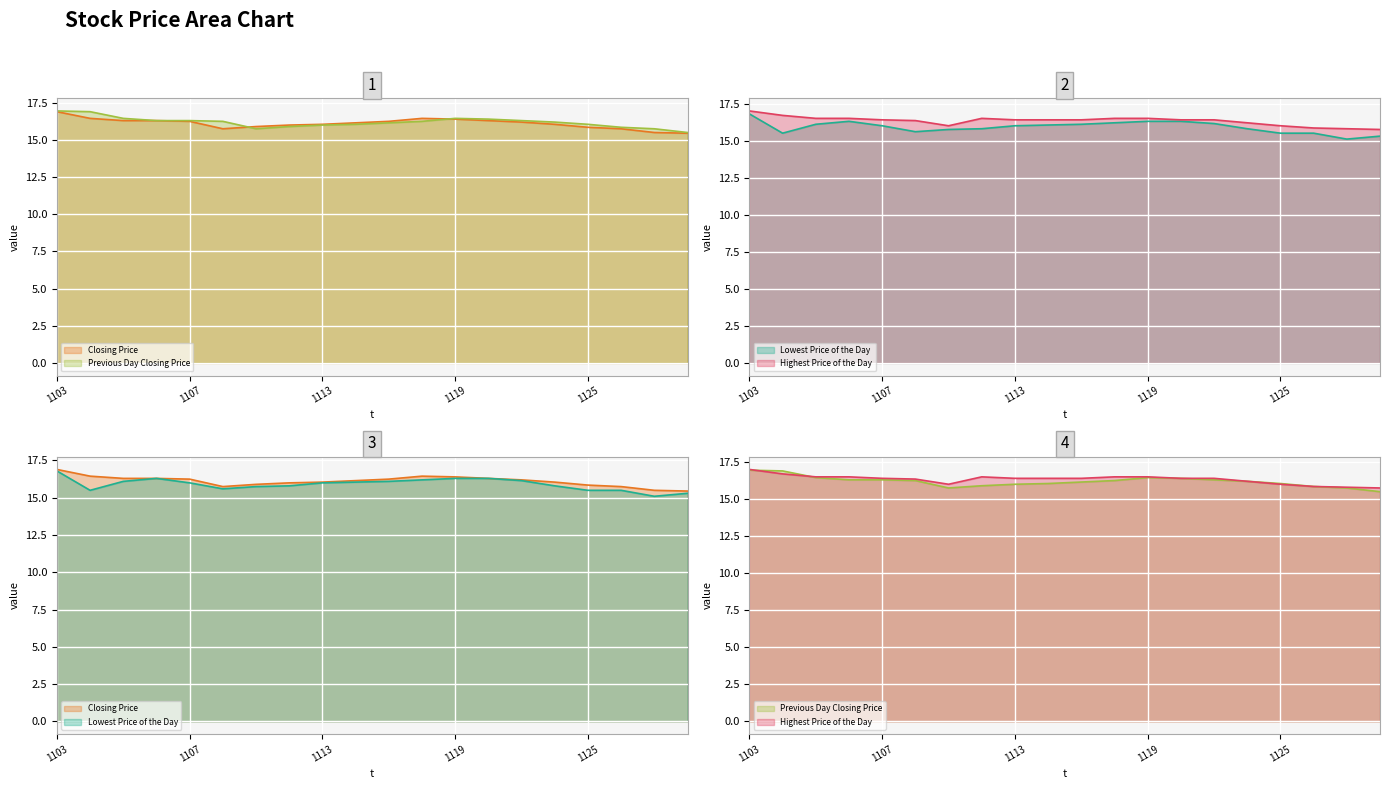

At which category is the sum across all series the highest?

1103